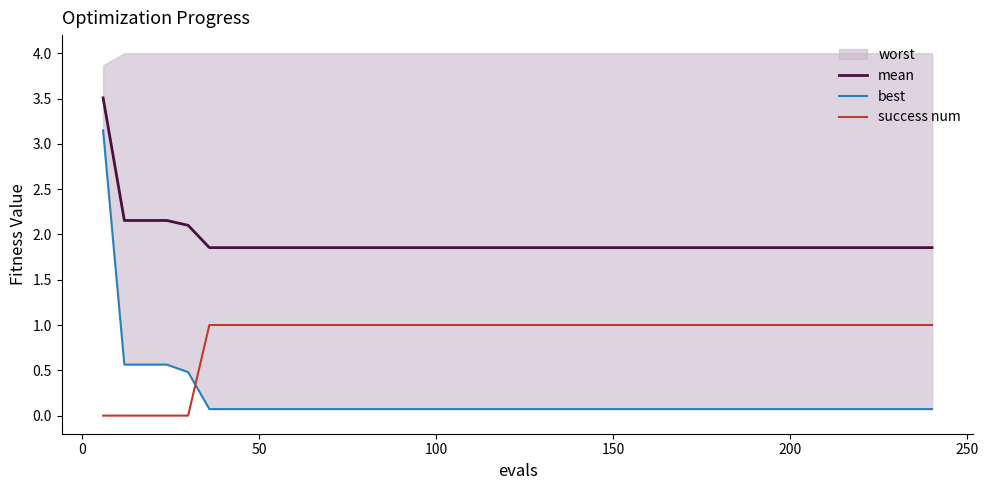

True or false: mean and success num intersect in this chart.

False